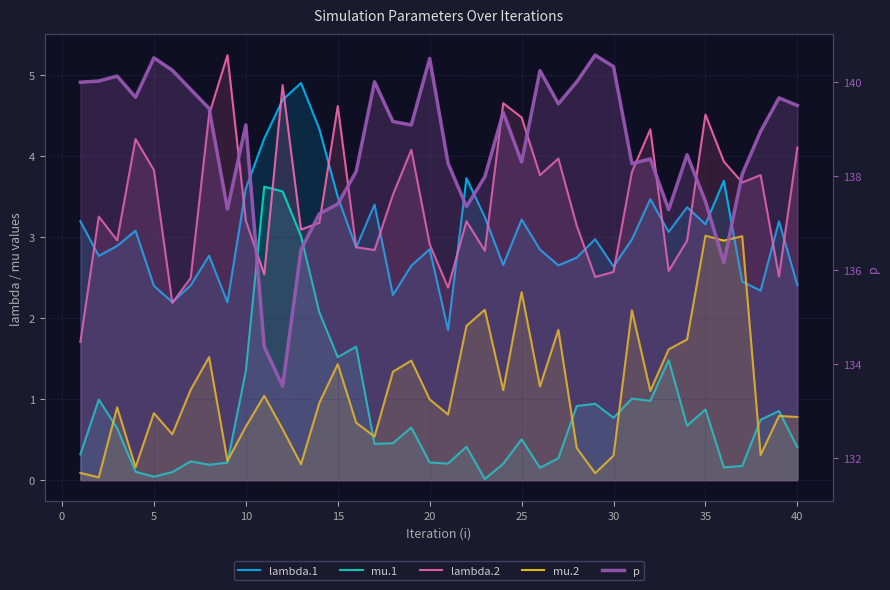

What value does the p series have at 20?

140.2